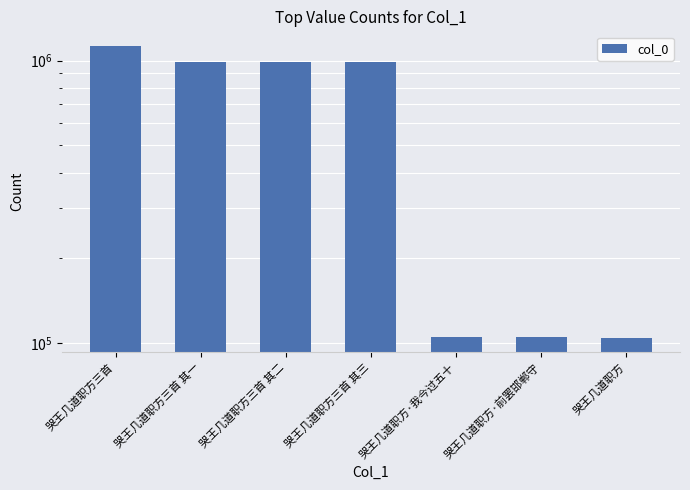

How many data points does each series have?

7